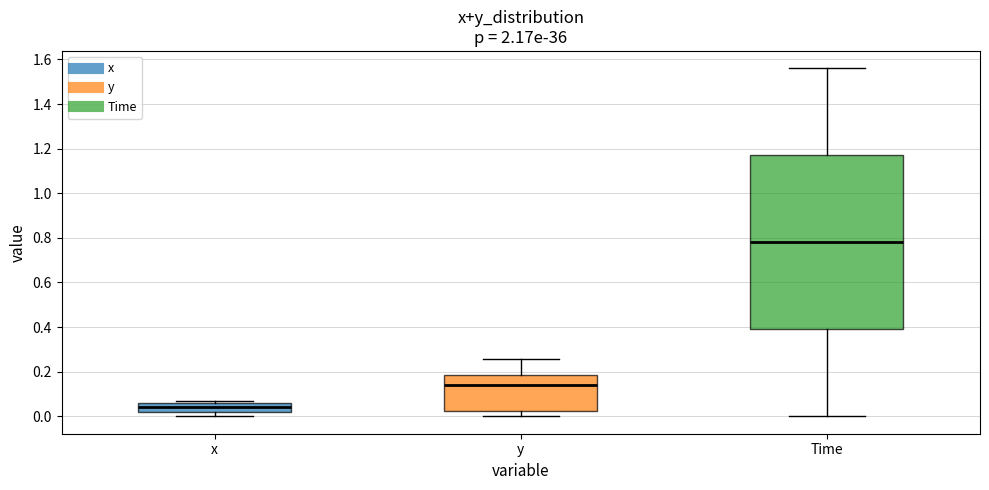

Reading left to right, read every box against the y-axis: the position of its median line, the range the box covers, and the ends of its whiskers. The values are not printed on the chart, so give them approximately, as read against the axis.

x: median 0.04, box 0.02 to 0.06, whiskers 0.00 to 0.06 (just above the box's upper edge)
y: median 0.14, box 0.02 to 0.18, whiskers 0.00 to 0.26
Time: median 0.78, box 0.40 to 1.18, whiskers 0.00 to 1.56